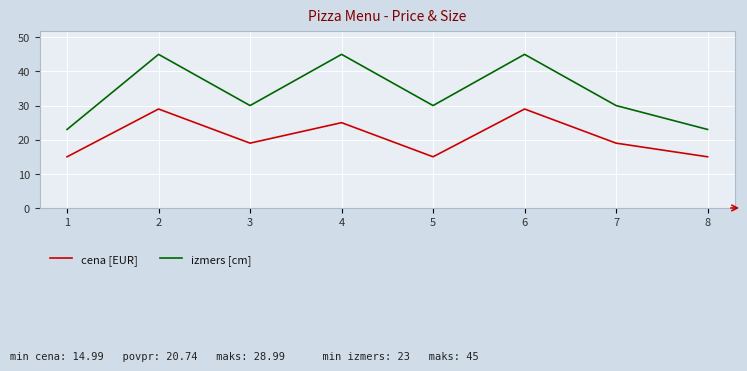

Reading right to left, list all the values displayed in this chart.

cena [EUR]: 8=15.0	7=19.0	6=29.0	5=15.0	4=25.0	3=19.0	2=29.0	1=15.0
izmers [cm]: 8=23.0	7=30.0	6=45.0	5=30.0	4=45.0	3=30.0	2=45.0	1=23.0